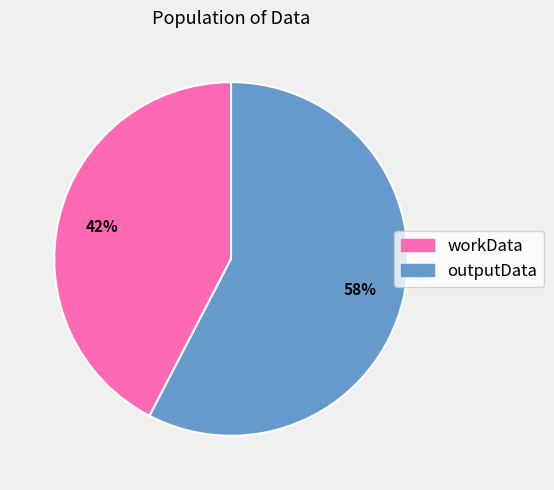

Is there a majority slice in this chart?

Yes